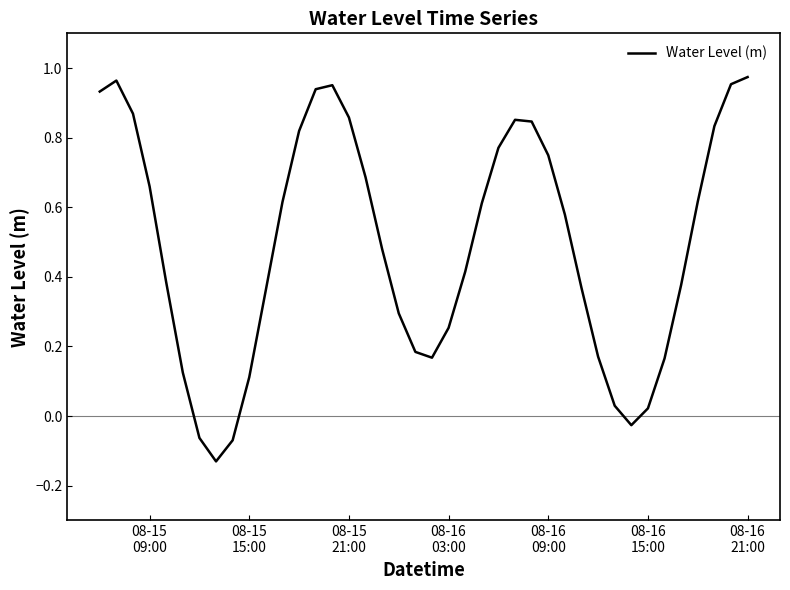

What is the difference between the maximum and minimum values?

1.1